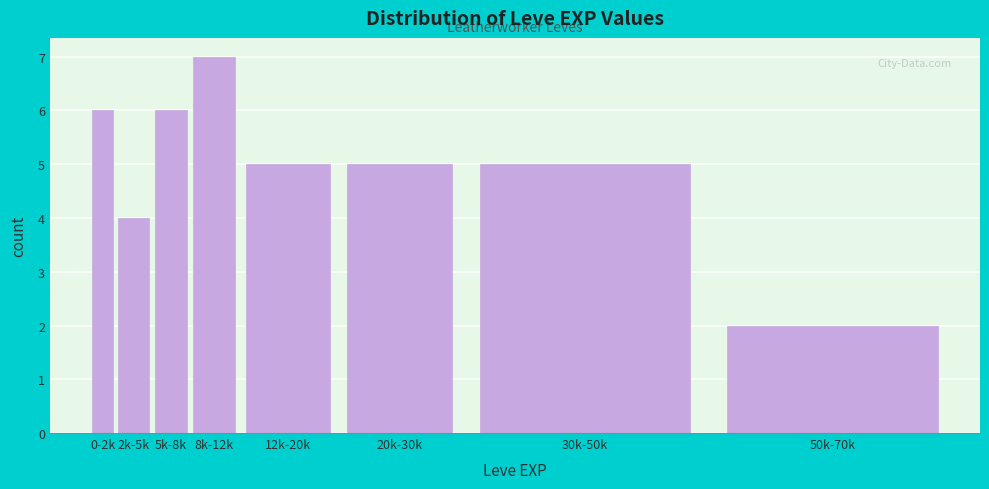

Reading left to right, extract all data points from this chart.

6	4	6	7	5	5	5	2